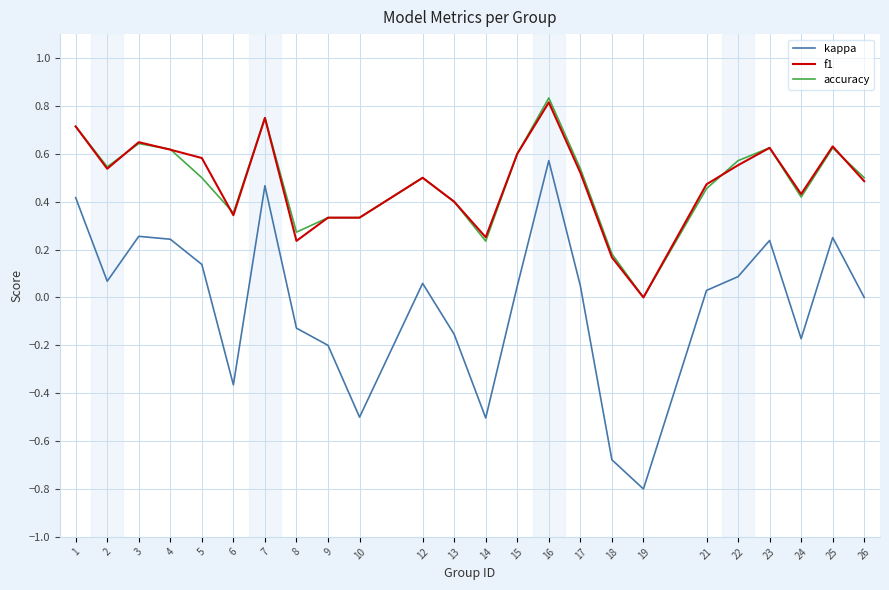

In kappa, how many points are higher than both neighbors (excluding endpoints)?

6